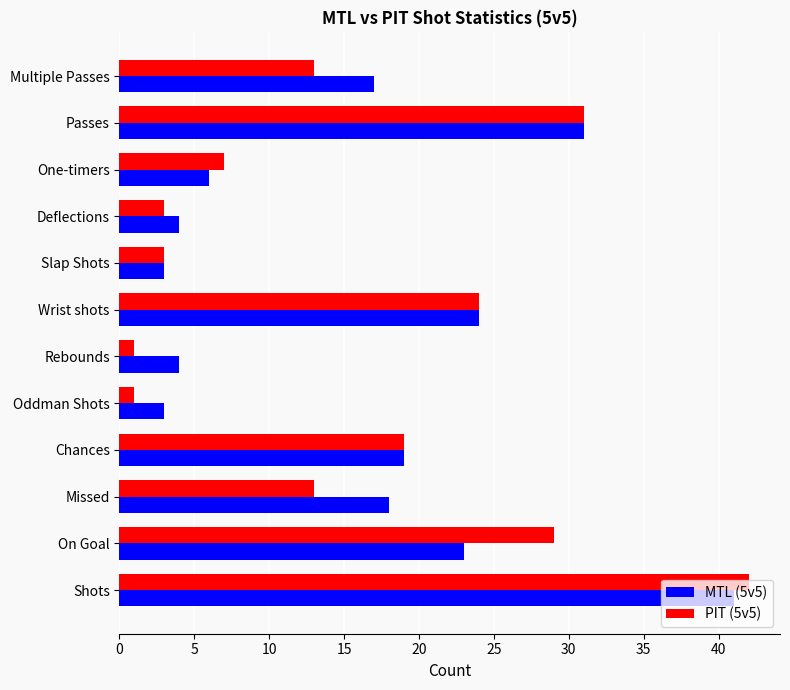

Where is PIT (5v5) nearest to the value 21?

Chances